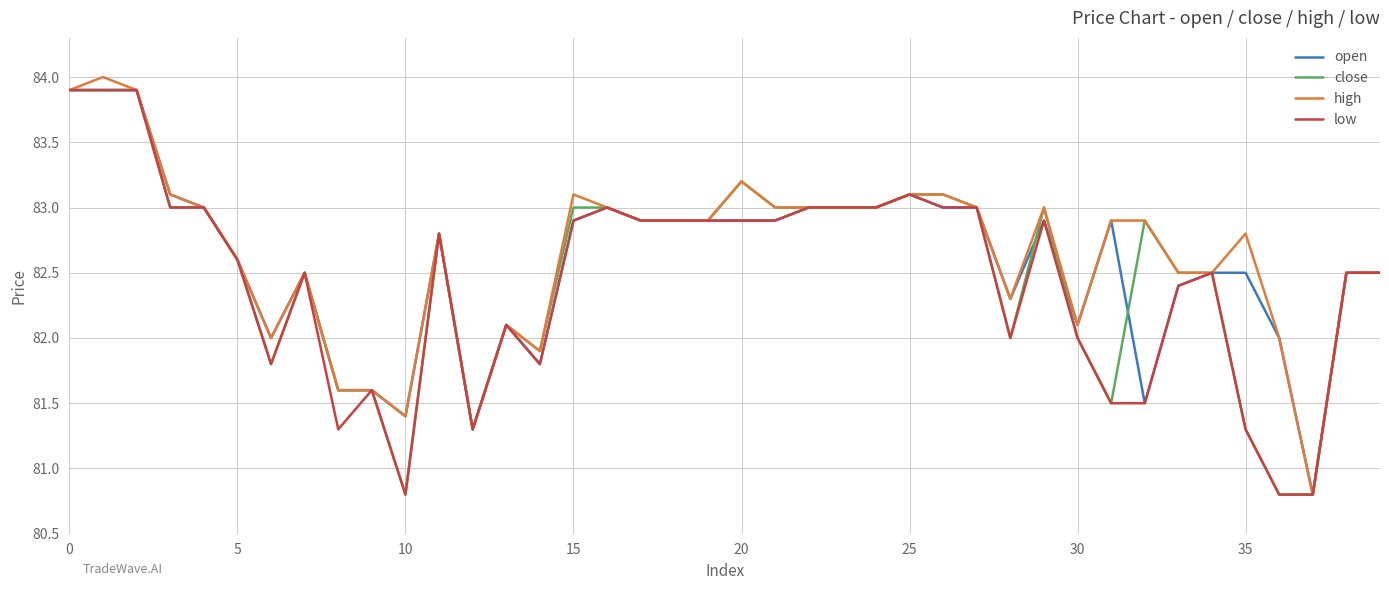

What is the sum of all high values?

3305.7